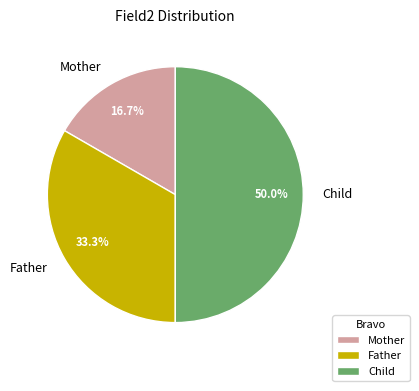

Which slice is the smallest?

Mother